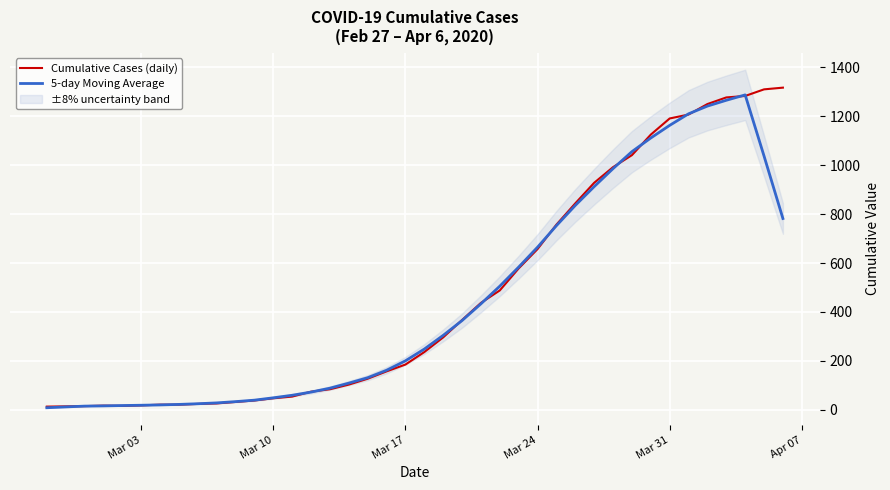

Which series has the largest total across all categories?

Cumulative Cases (daily)